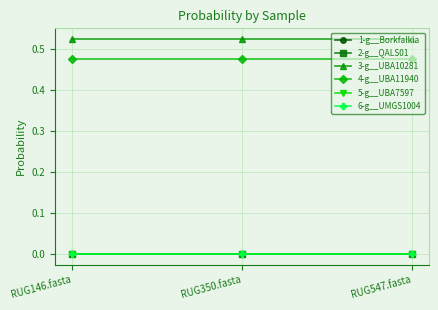

Does the chart have visible grid lines?

Yes